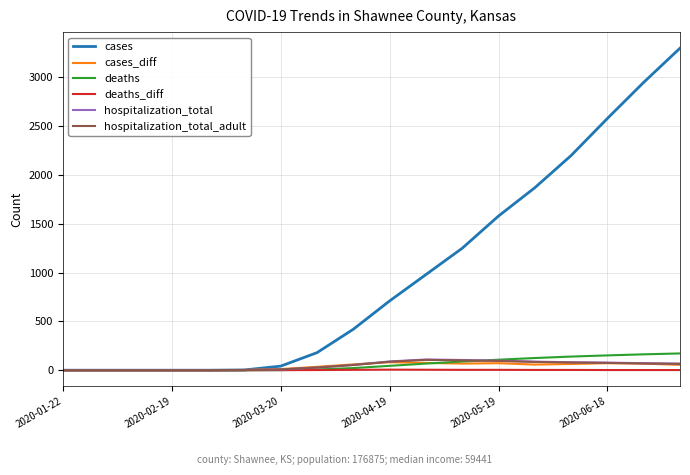

At how many categories does at least one series exceed 564?

9